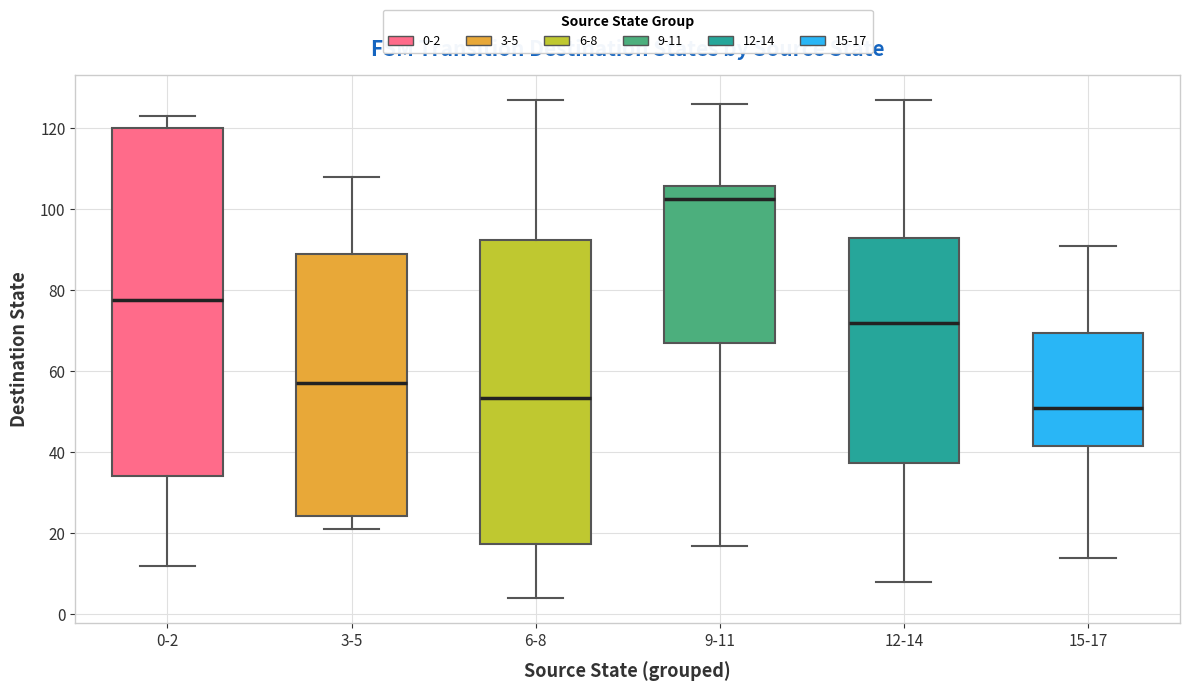

Reading left to right, transcribe this box plot: for each box, give where its median line is, the range the box spans, and where its two whiskers end, as read against the y-axis. The values are not printed on the chart, so give them approximately, as read against the axis.

0-2: median 78, box 34 to 120, whiskers 12 to 124
3-5: median 58, box 24 to 90, whiskers 22 to 108
6-8: median 54, box 18 to 92, whiskers 4 to 128
9-11: median 102, box 68 to 106, whiskers 18 to 126
12-14: median 72, box 38 to 94, whiskers 8 to 128
15-17: median 52, box 42 to 70, whiskers 14 to 92